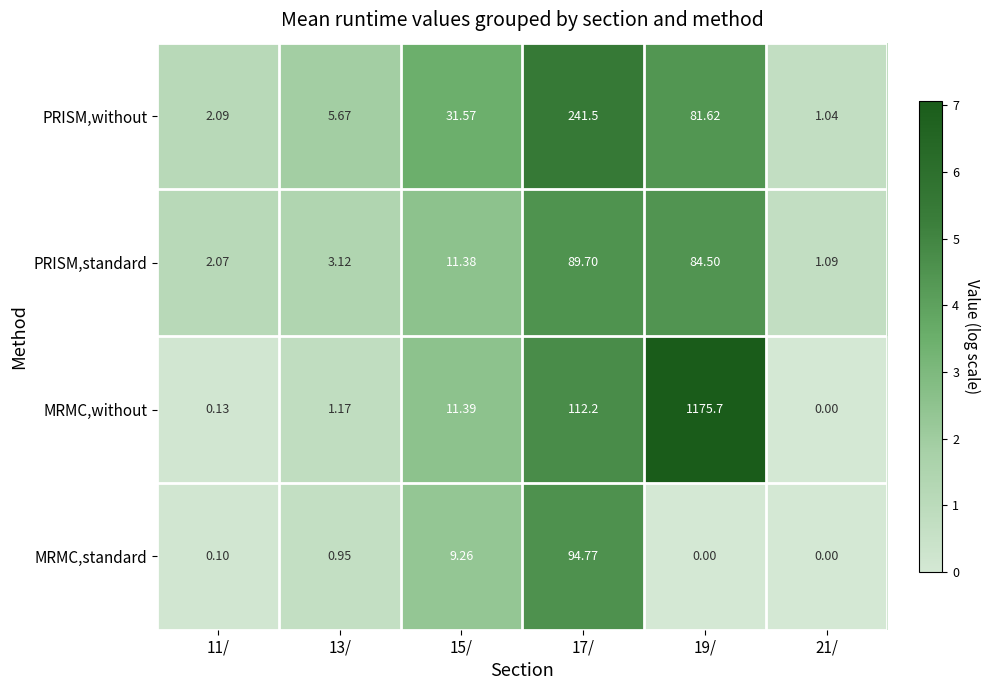

At how many categories does at least one series exceed 5?

4